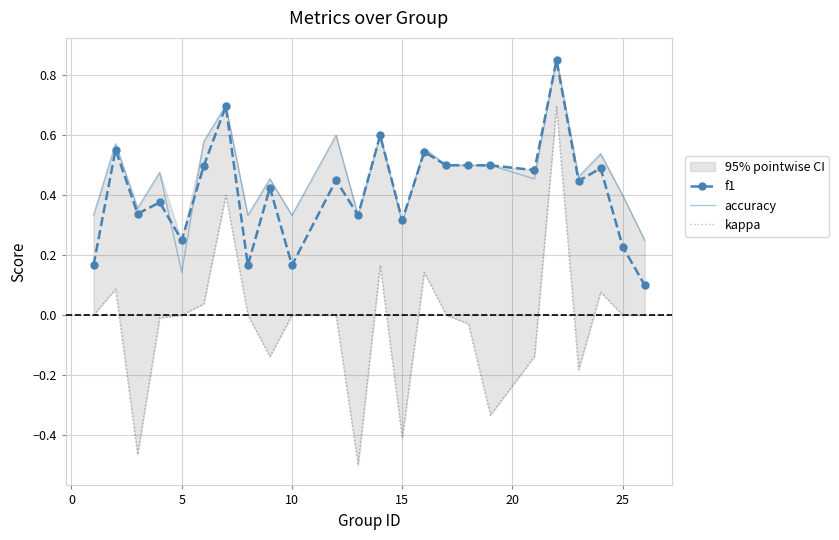

Reading left to right, what are all the values shown in this chart?

f1: 0.2	0.6	0.3	0.4	0.2	0.5	0.7	0.2	0.4	0.2	0.5	0.3	0.6	0.3	0.5	0.5	0.5	0.5	0.5	0.9	0.4	0.5	0.2	0.1
accuracy: 0.3	0.6	0.4	0.5	0.1	0.6	0.7	0.3	0.5	0.3	0.6	0.3	0.6	0.3	0.6	0.5	0.5	0.5	0.5	0.9	0.5	0.5	0.4	0.2
kappa: 0.0	0.1	-0.5	-0.0	0.0	0.0	0.4	0.0	-0.1	0.0	0.0	-0.5	0.2	-0.4	0.1	0.0	-0.0	-0.3	-0.1	0.7	-0.2	0.1	0.0	0.0